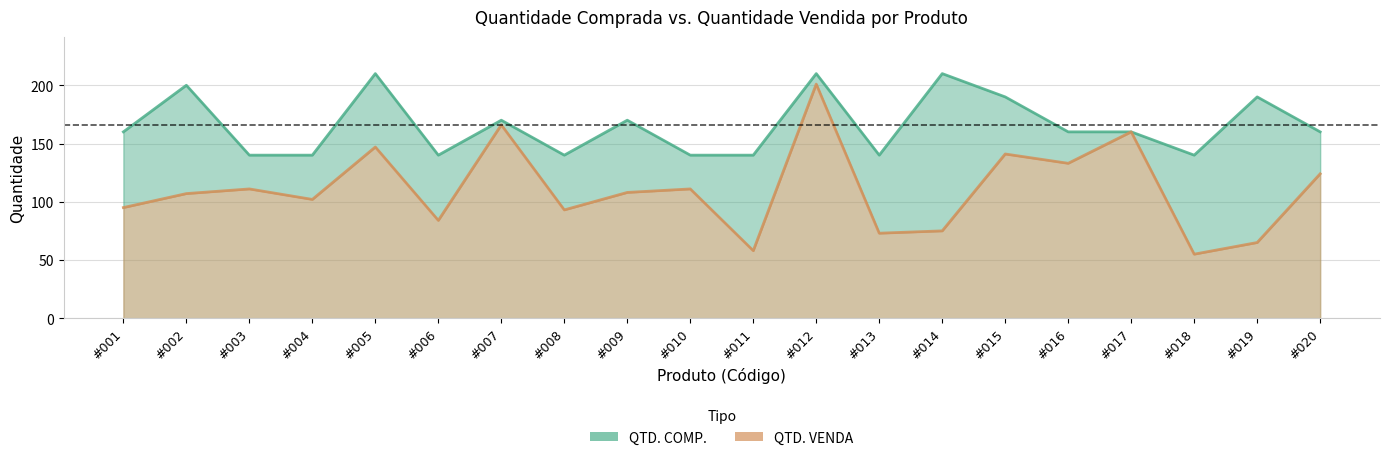

Where does the QTD. VENDA series first go above 108?

#003